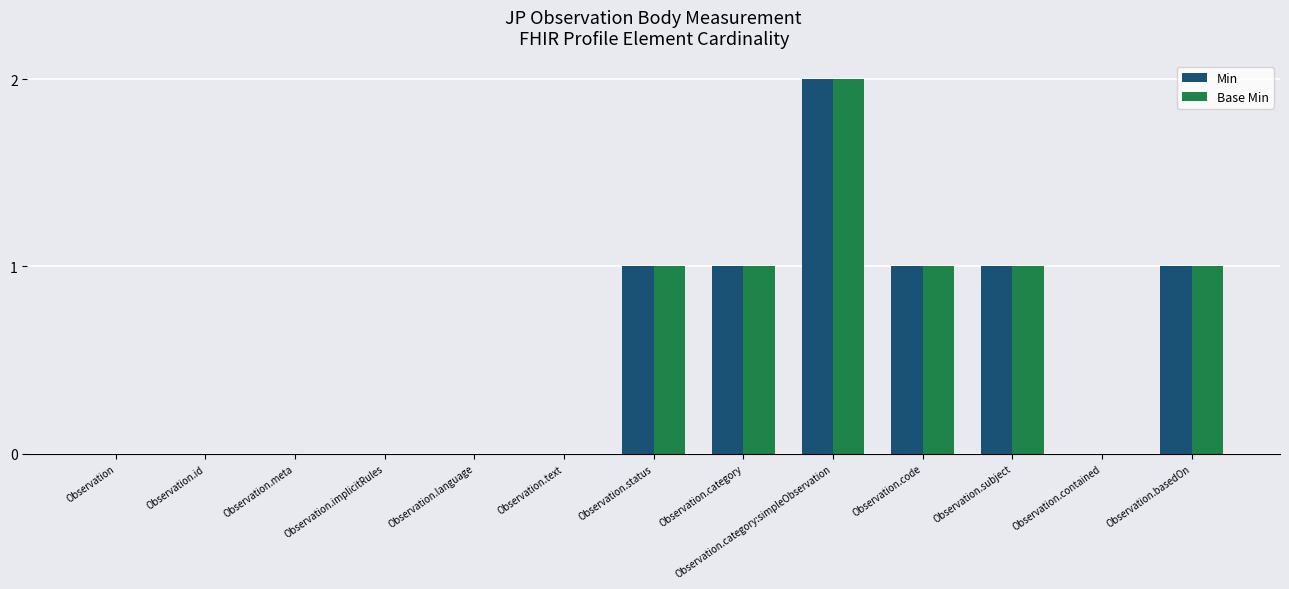

True or false: Base Min has a value of 2 at Observation.category:simpleObservation.

True